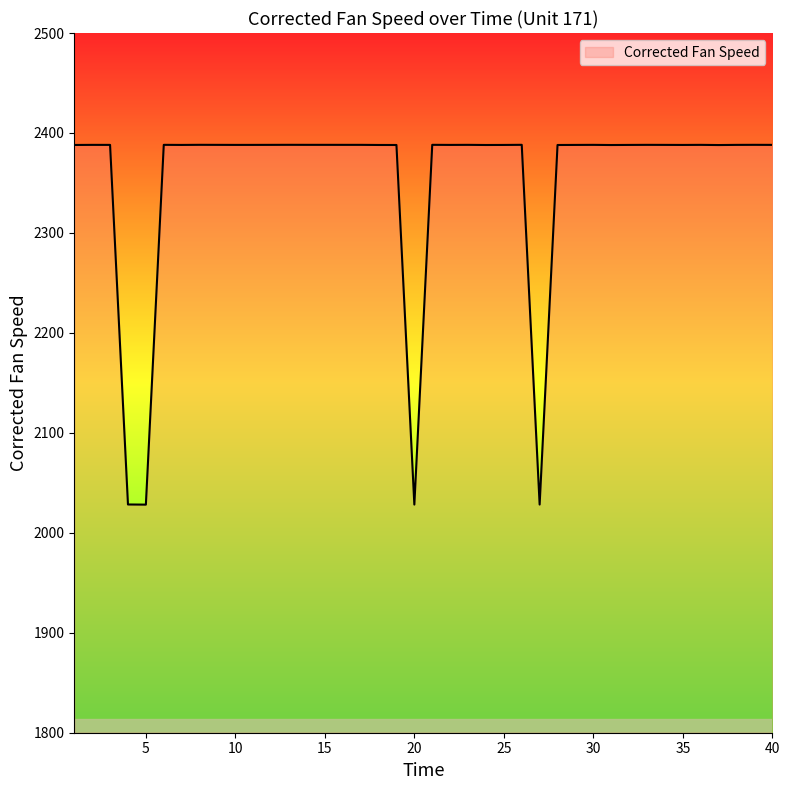

True or false: the data has more than 0 interior local peaks.

True